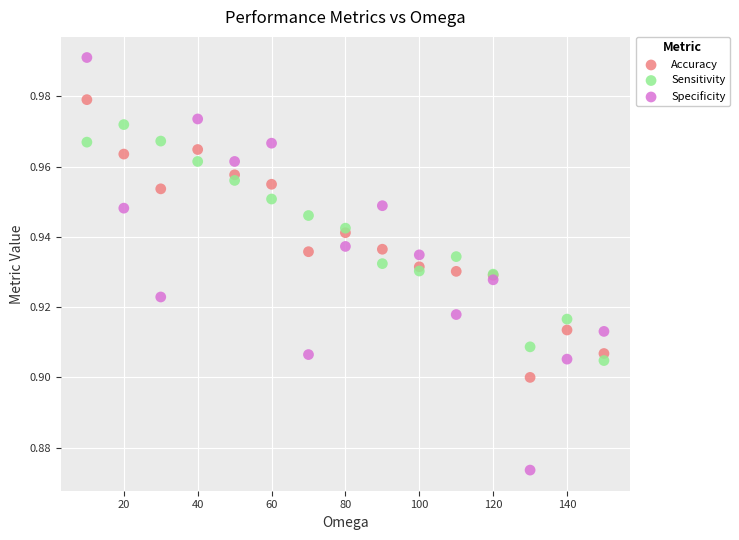

What are all the series names shown in the legend?

Accuracy, Sensitivity, Specificity